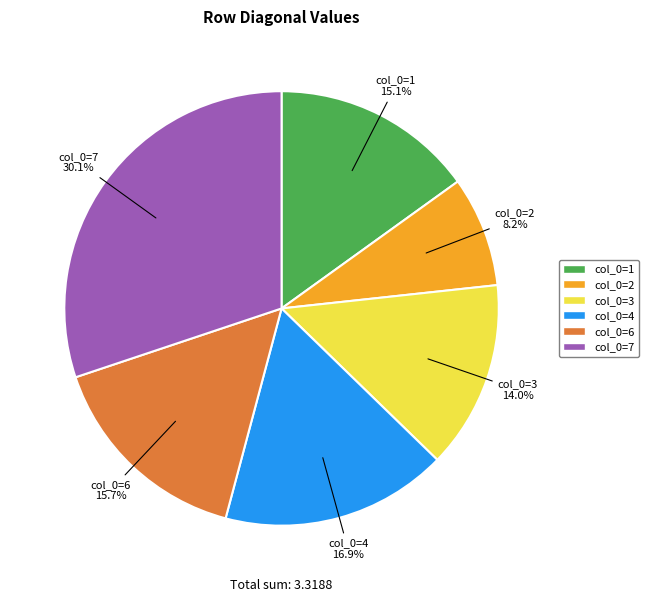

Is there any slice that represents more than half of the pie?

No